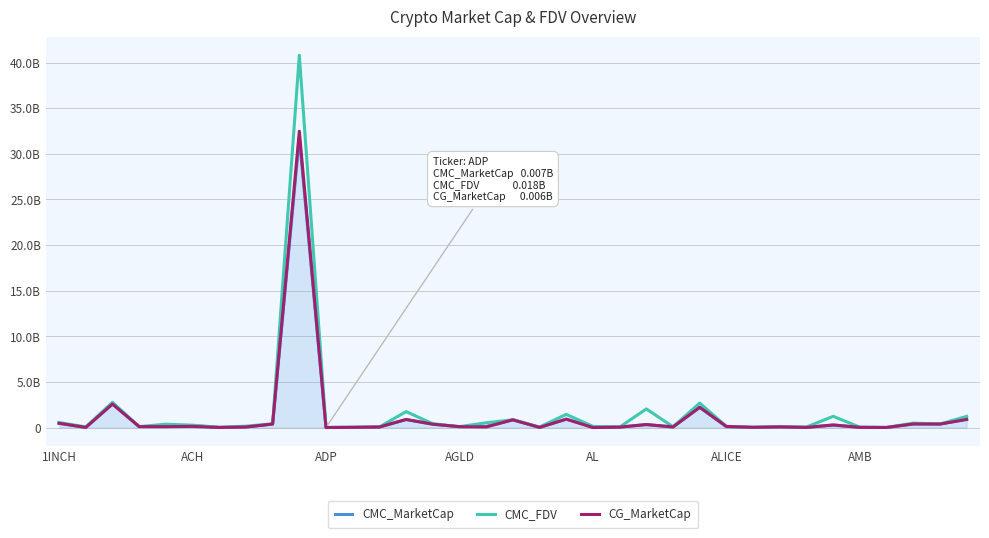

What are all the series names shown in the legend?

CMC_MarketCap, CMC_FDV, CG_MarketCap